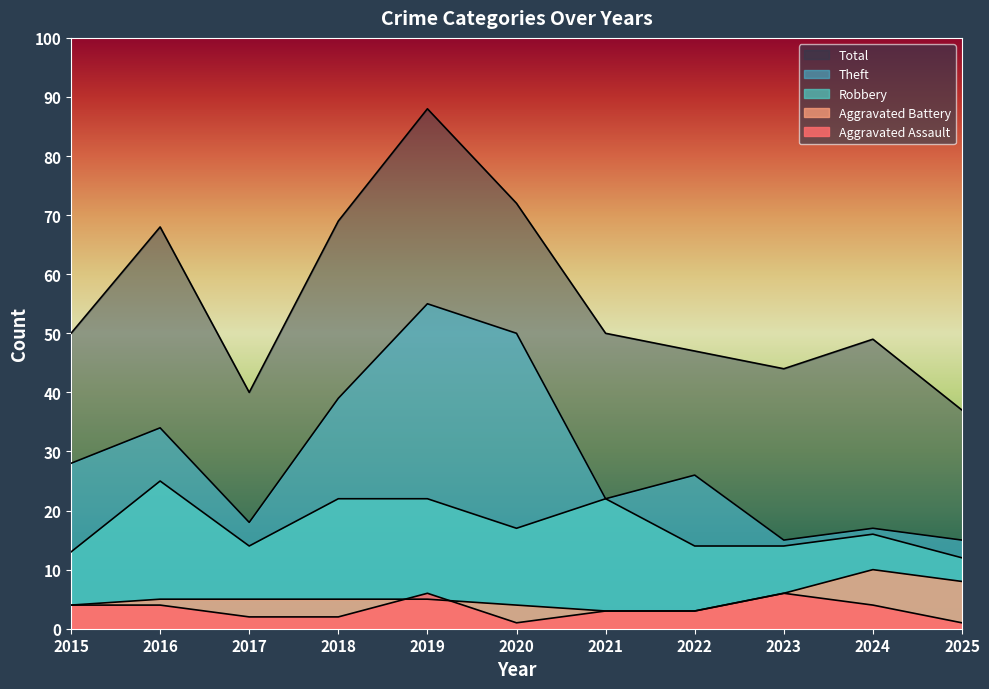

What is the value of the Robbery point at the 4th from the left?

22